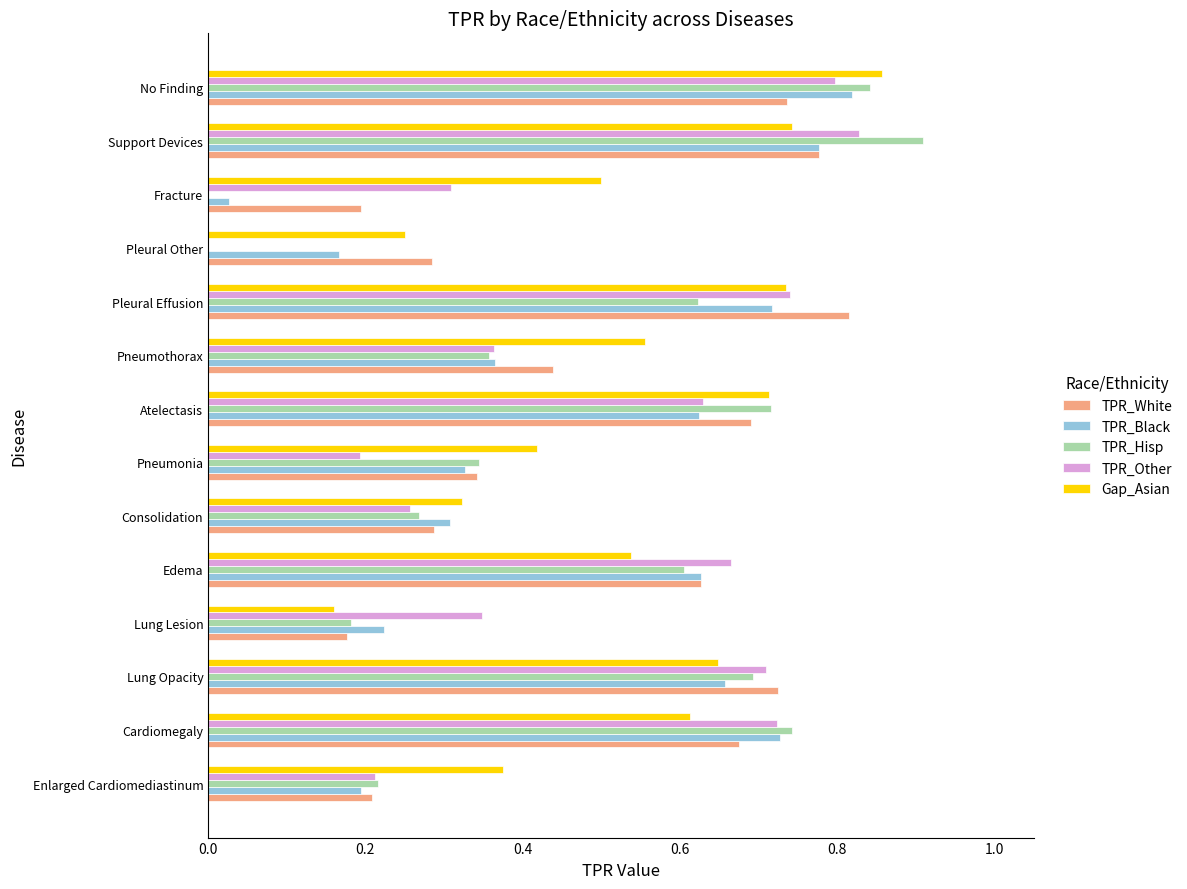

The value of Gap_Asian at Edema is 0.5. True or false?

True